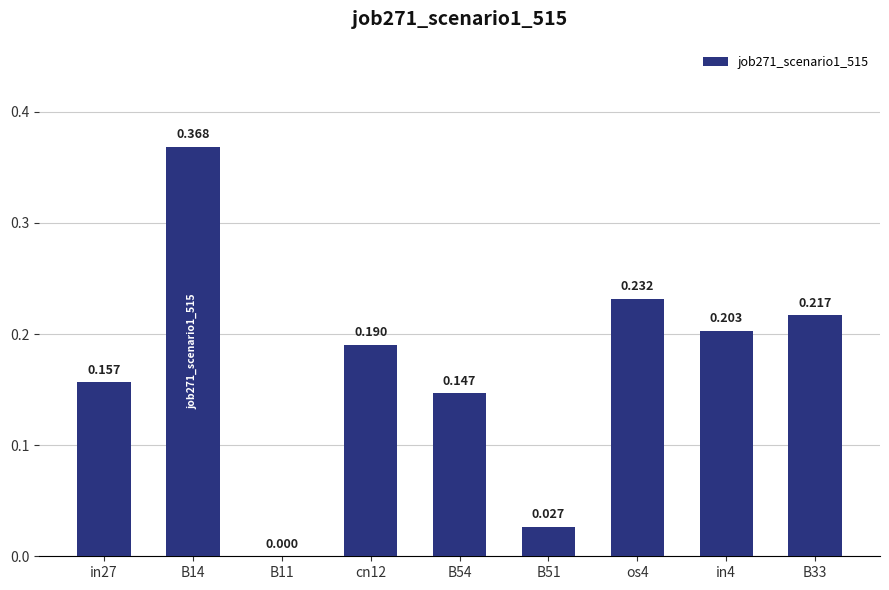

List the labels in order of value, largest first.

B14, os4, B33, in4, cn12, in27, B54, B51, B11